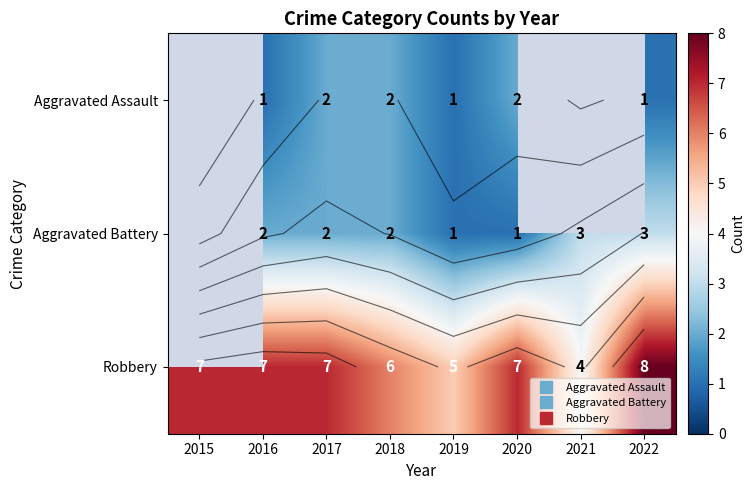

List the labels in order of Robbery value, largest first.

2022, 2015, 2016, 2017, 2020, 2018, 2019, 2021